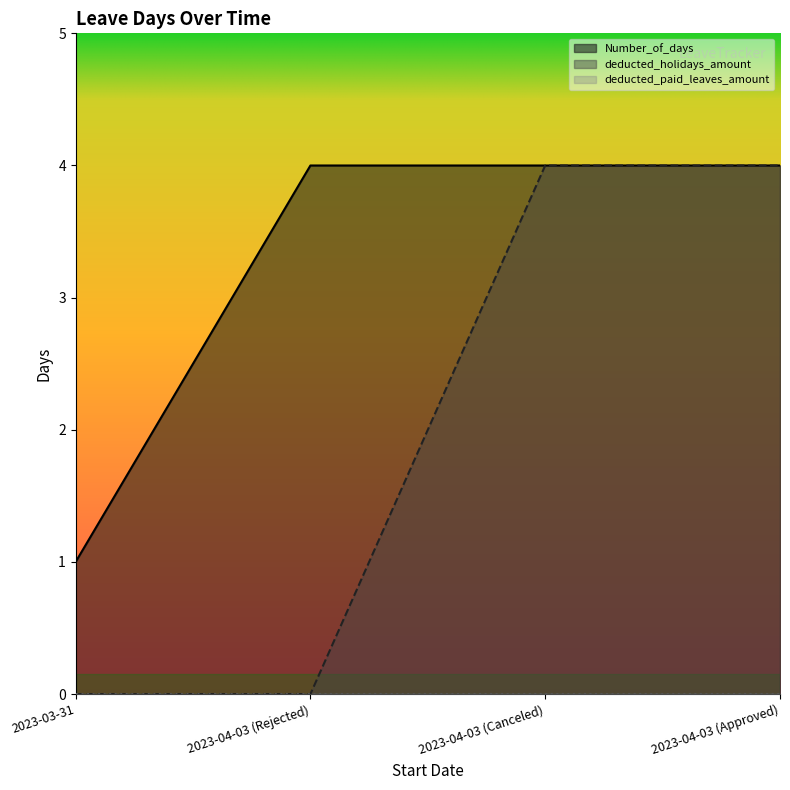

List the series in order of their overall mean, lowest first.

deducted_holidays_amount, Number_of_days